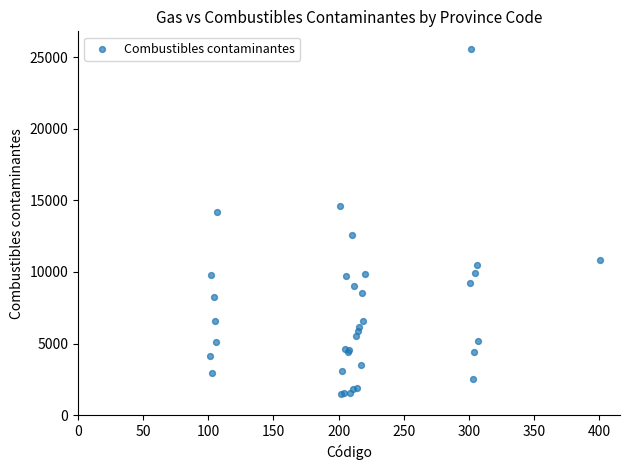

What Y value in the scatter plot is closest to 13534?

14163